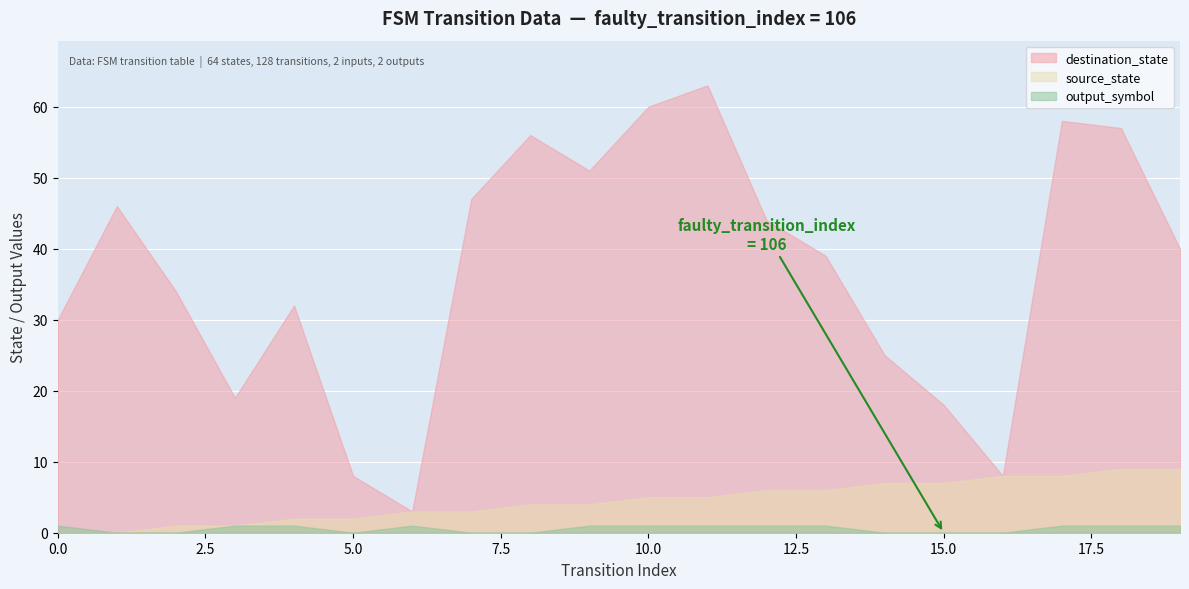

How many source_state values are between 2 and 7?

12